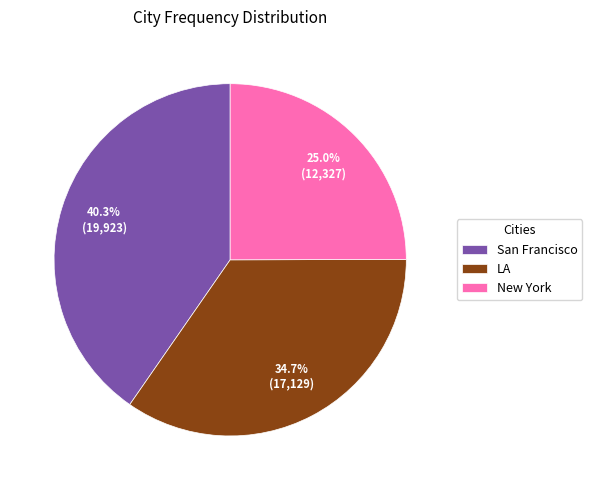

Combined, do San Francisco and New York account for over 50%?

Yes